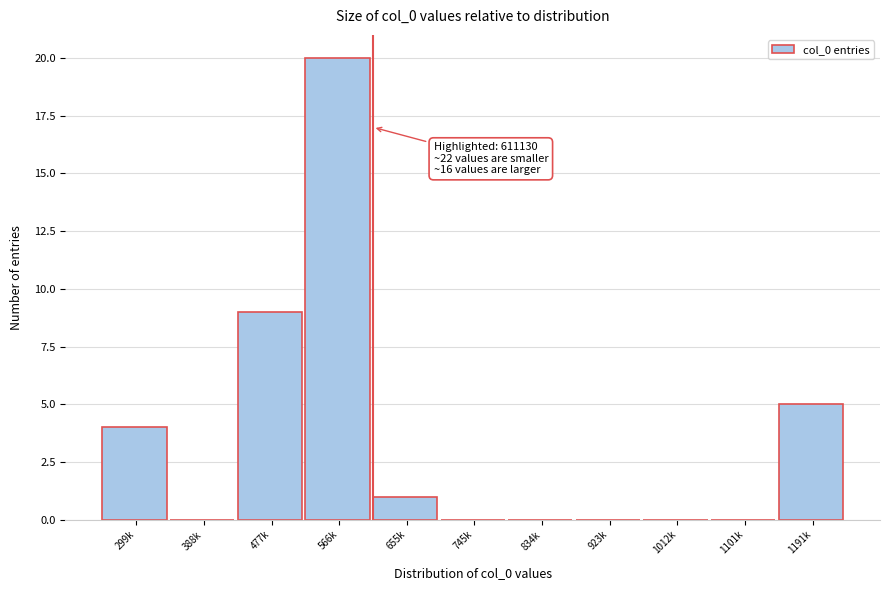

Reading left to right, list all the values displayed in this chart.

299k=4	388k=0	477k=9	566k=20	655k=1	745k=0	834k=0	923k=0	1012k=0	1101k=0	1191k=5